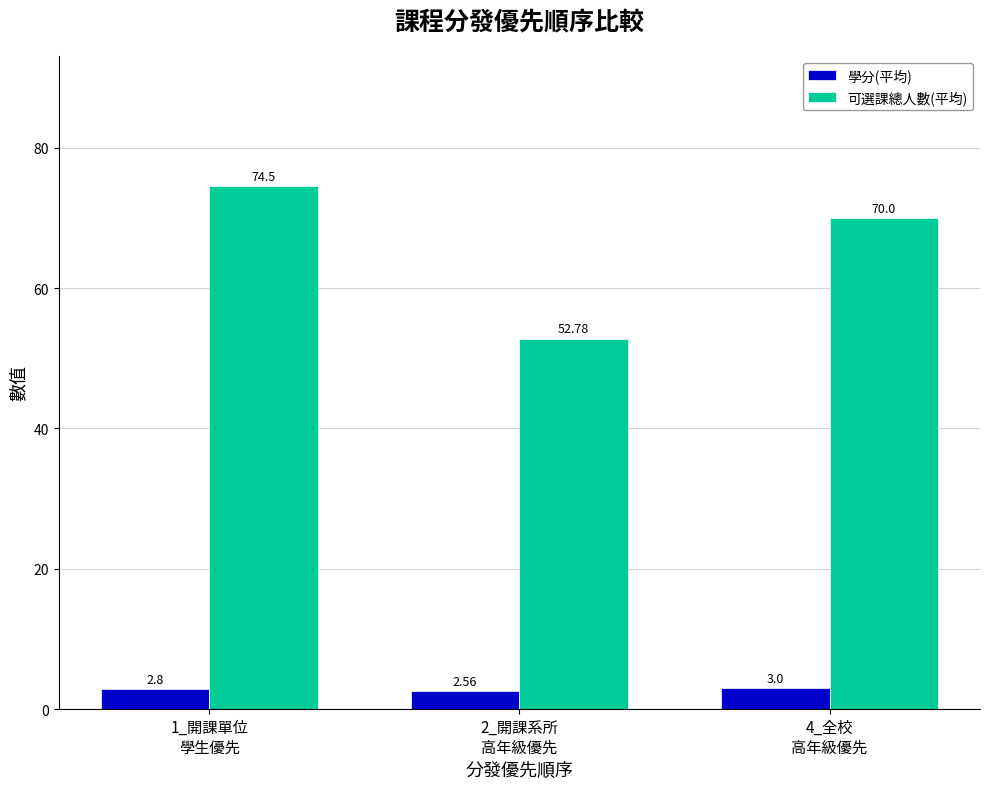

What is the maximum value shown in the chart?

74.5